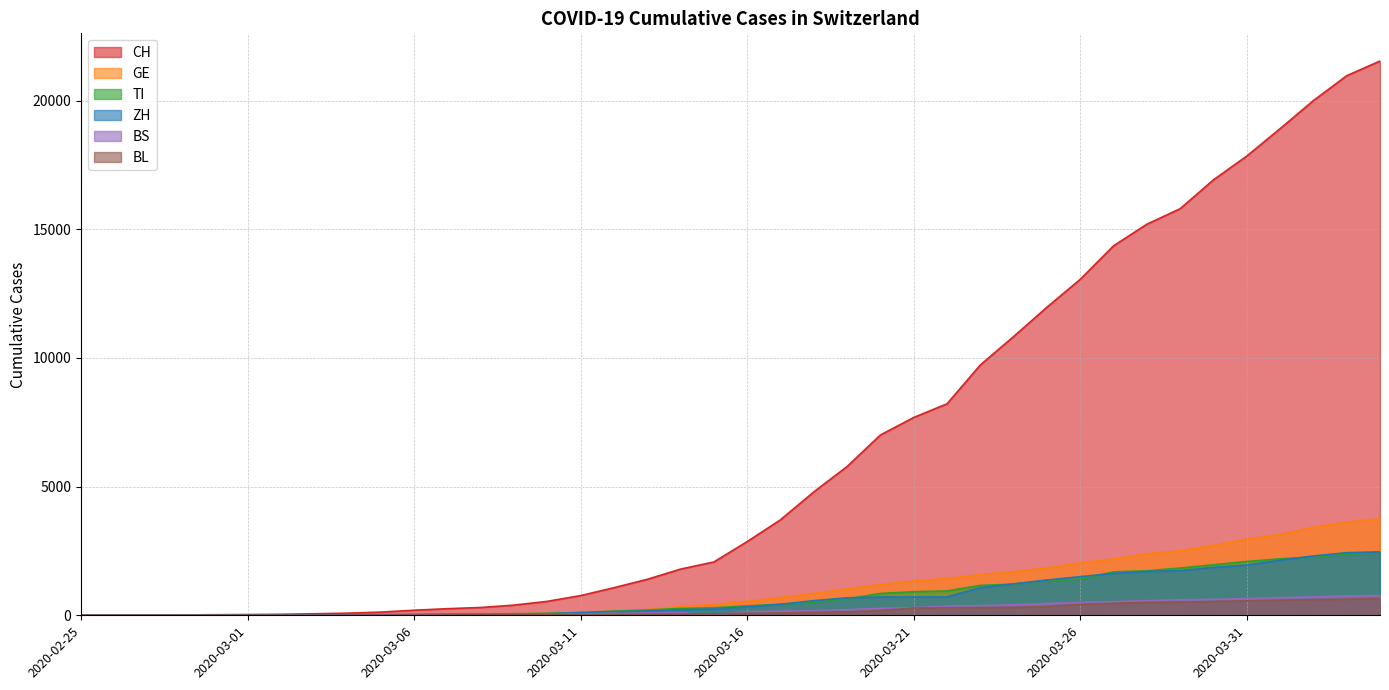

Is it true that BL equals 423 at 2020-02-25?

False